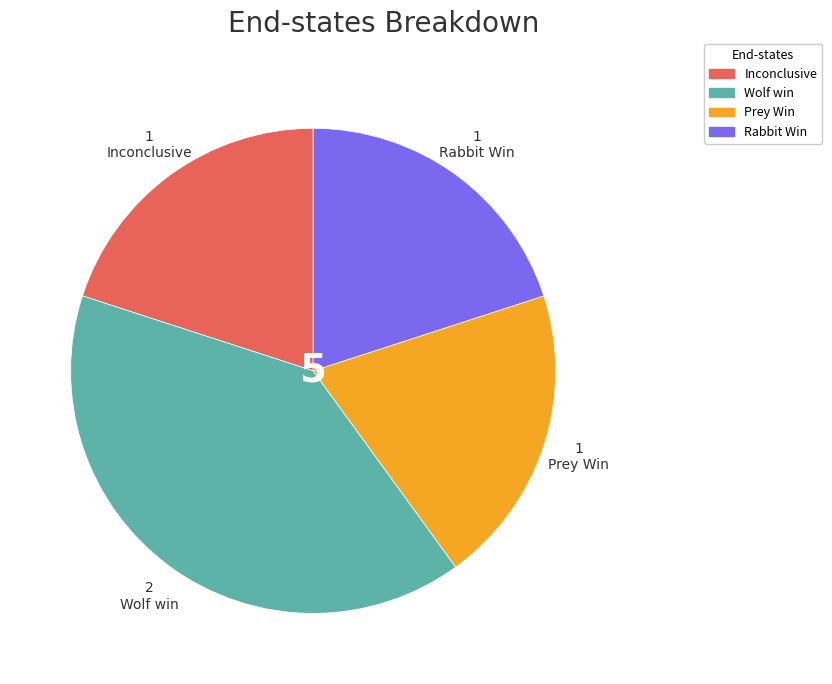

How many segments does this pie chart have?

4